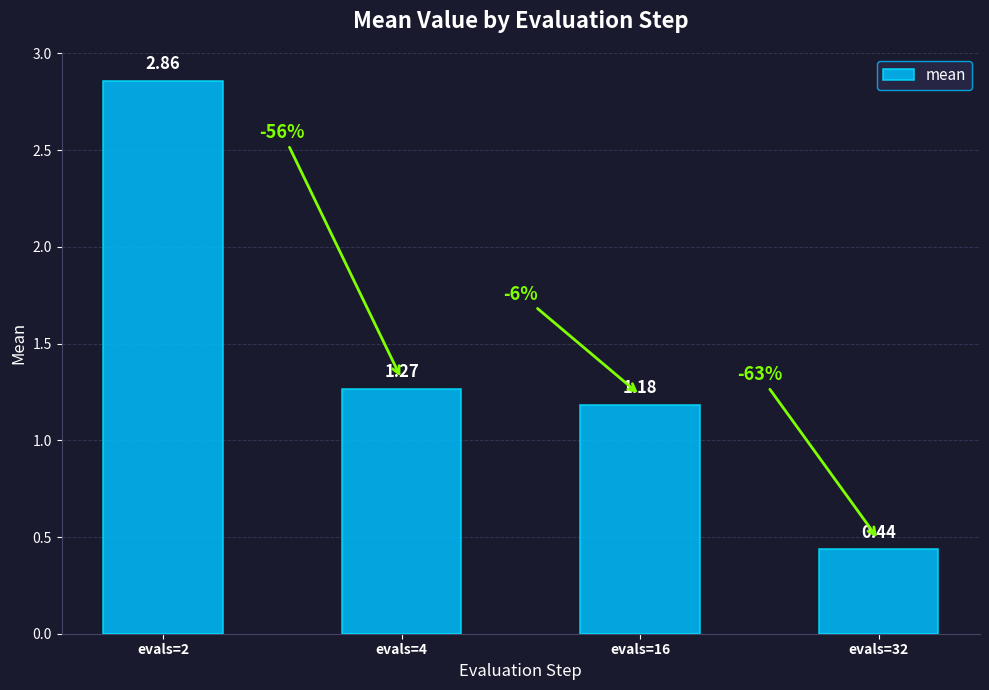

What is the sum of the values at evals=32 and evals=2?

3.3